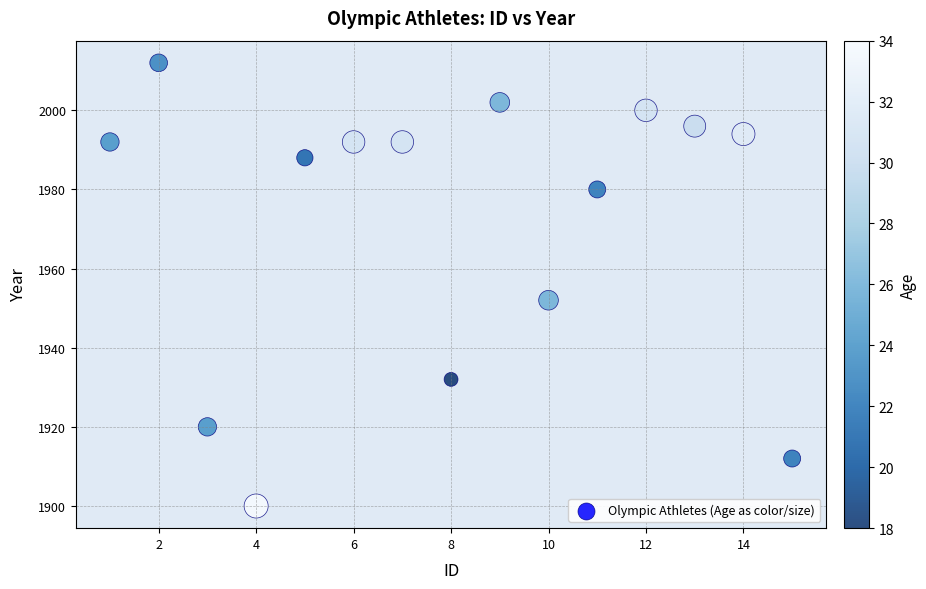

What Y value in the scatter plot is closest to 1956?

1952